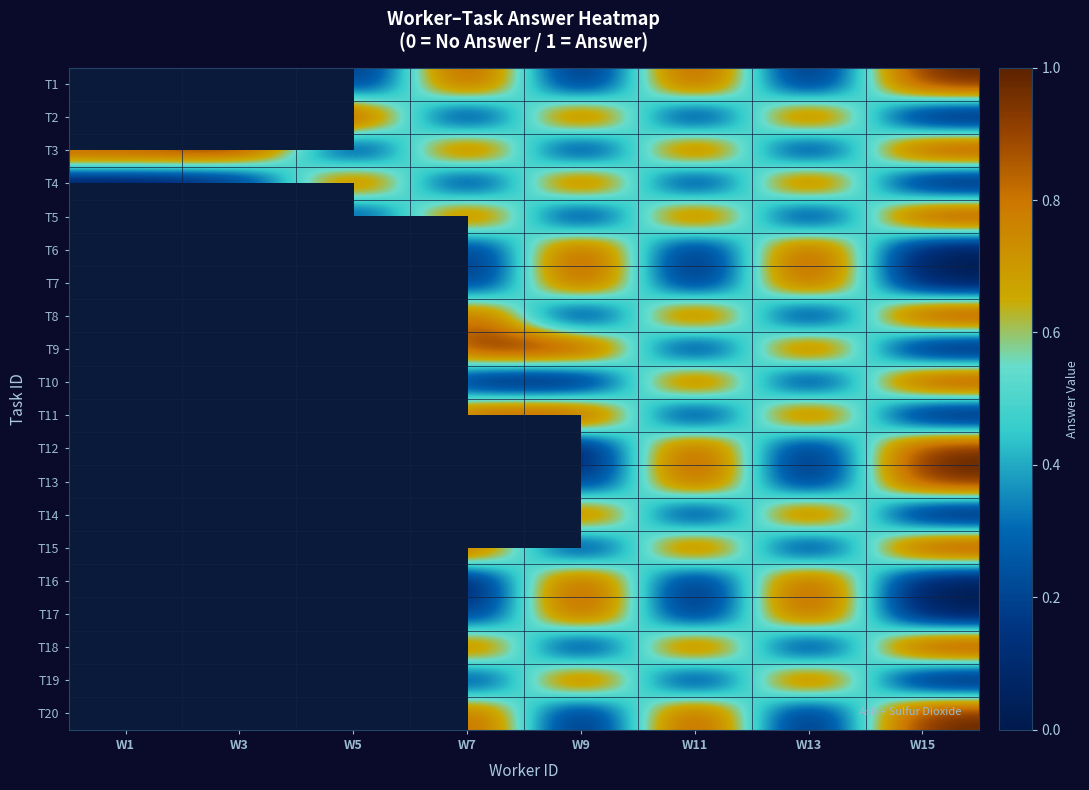

What is the greatest value displayed?

1.0